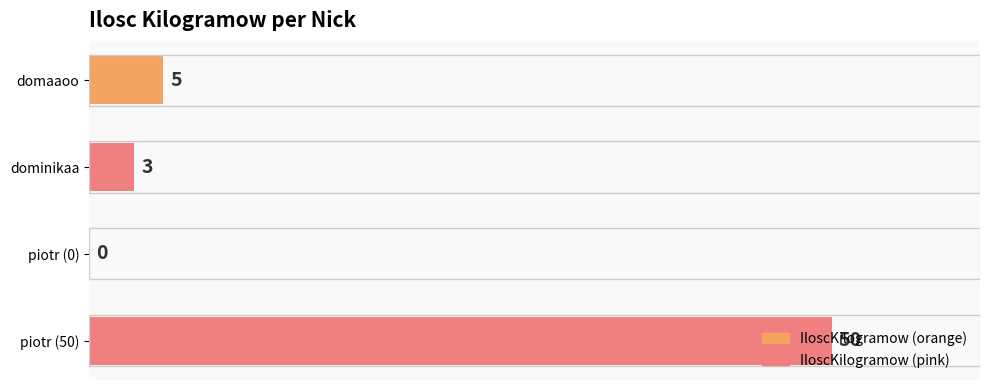

What is the sum of all values?

58